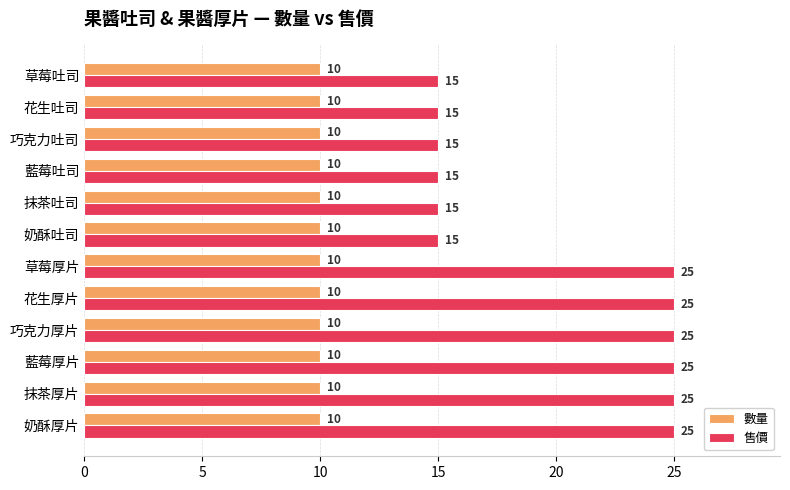

What are all the series names shown in the legend?

數量, 售價